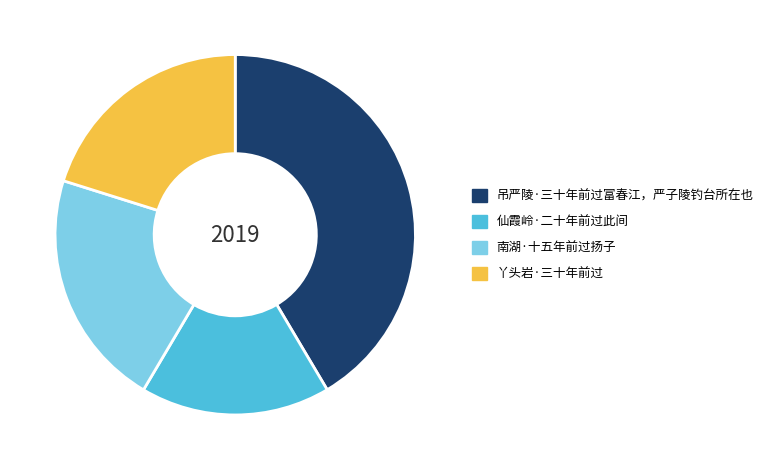

How many slices are in this pie chart?

4